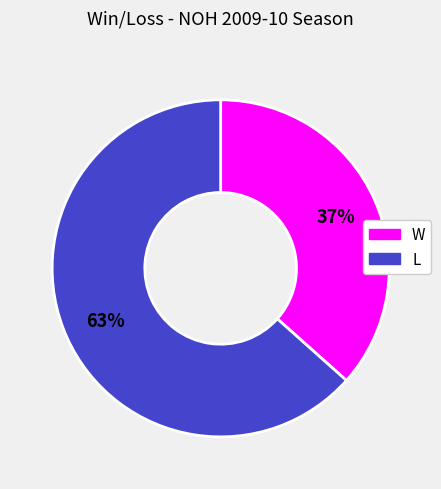

Is there any slice that represents more than half of the pie?

Yes